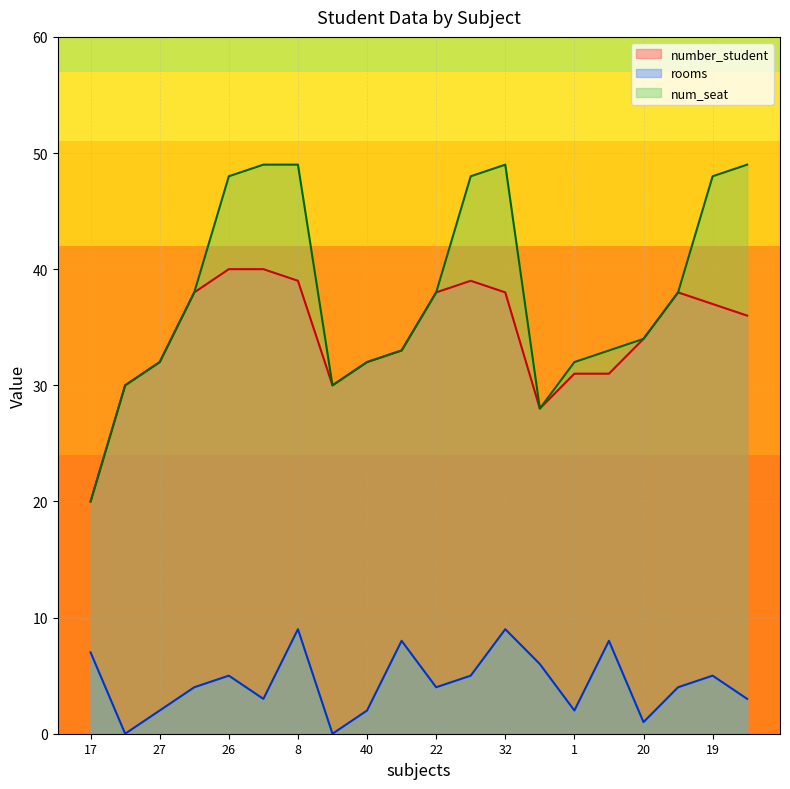

True or false: num_seat and rooms cross at least once.

False